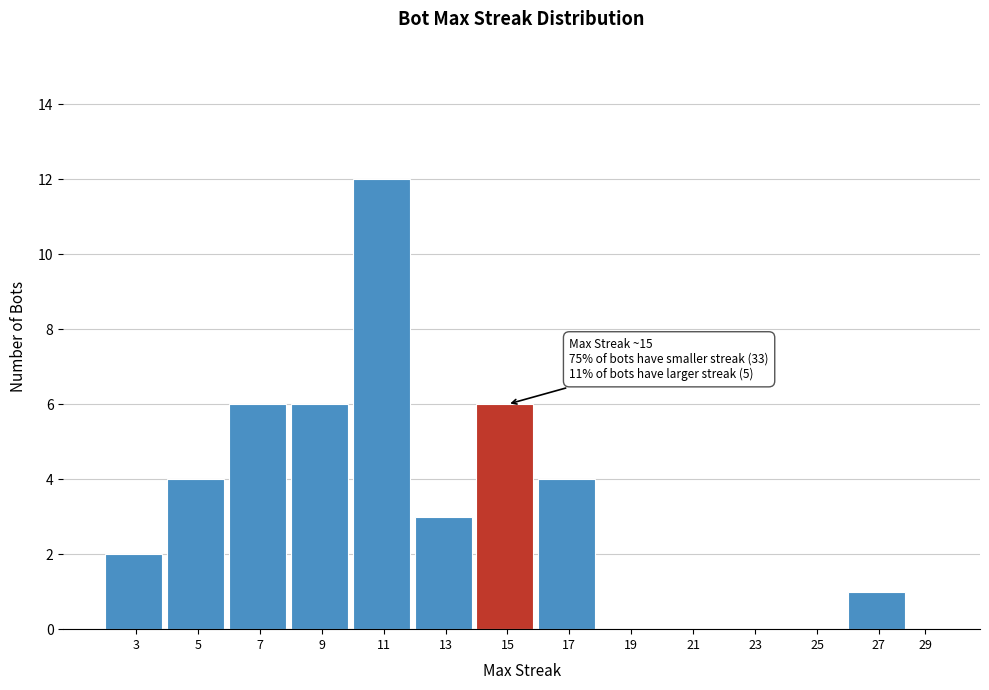

Reading right to left, extract all data points from this chart.

29=0	27=1	25=0	23=0	21=0	19=0	17=4	15=6	13=3	11=12	9=6	7=6	5=4	3=2